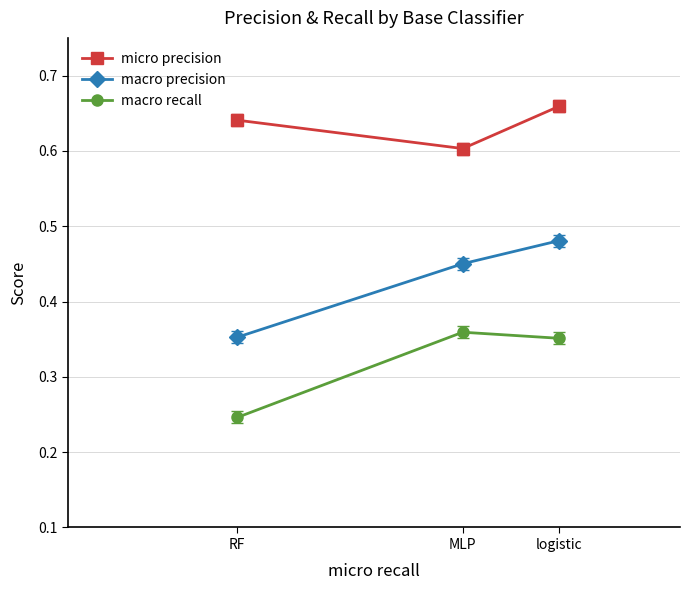

What are all the series names shown in the legend?

micro precision, macro precision, macro recall